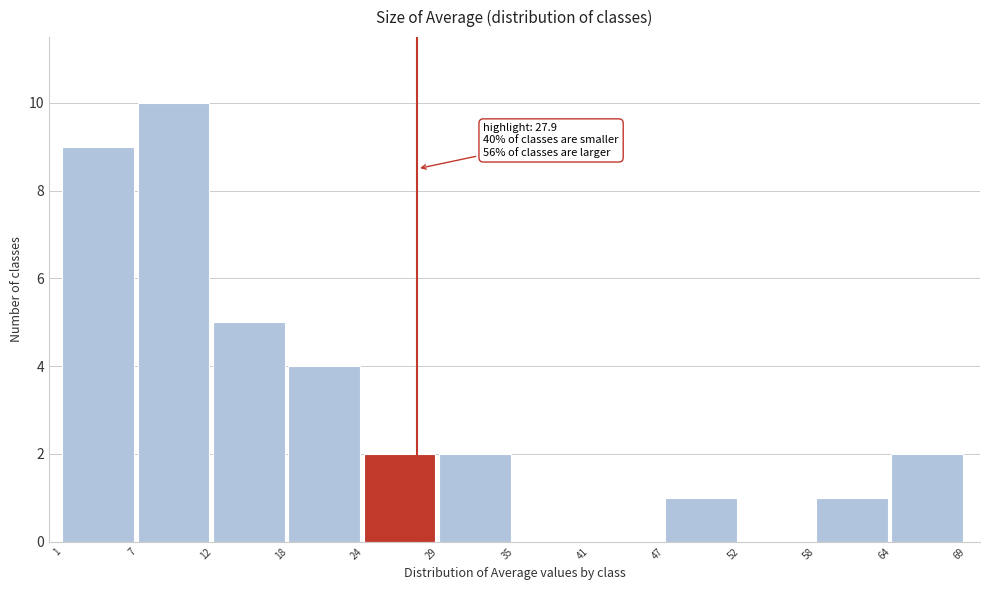

Over which range of the x-axis is the bar tallest?

7 to 12